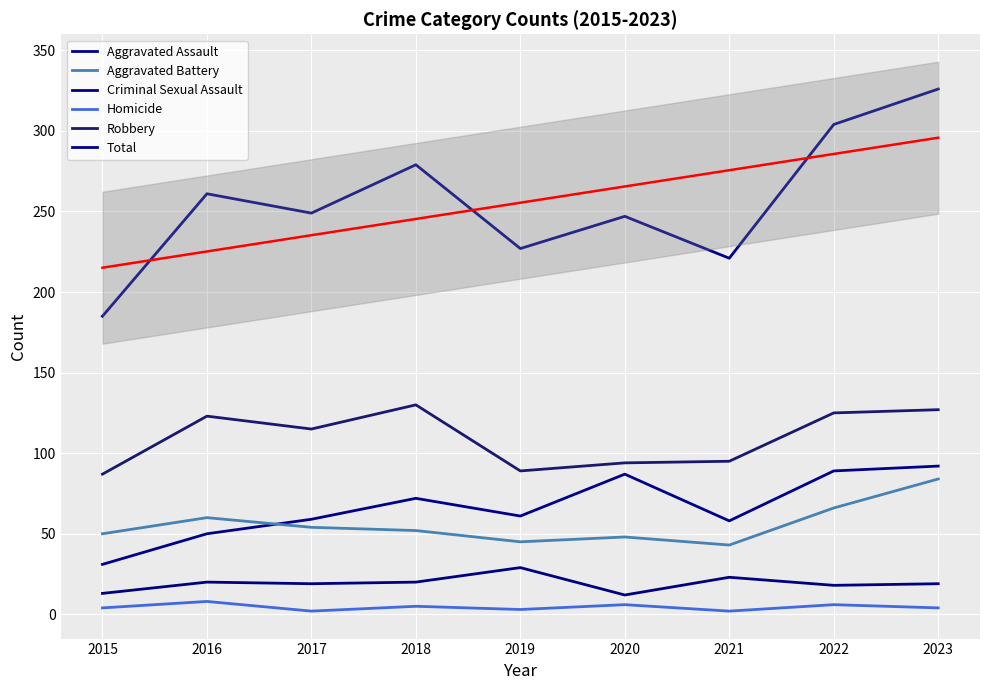

True or false: Criminal Sexual Assault has more than 2 interior local peaks.

True